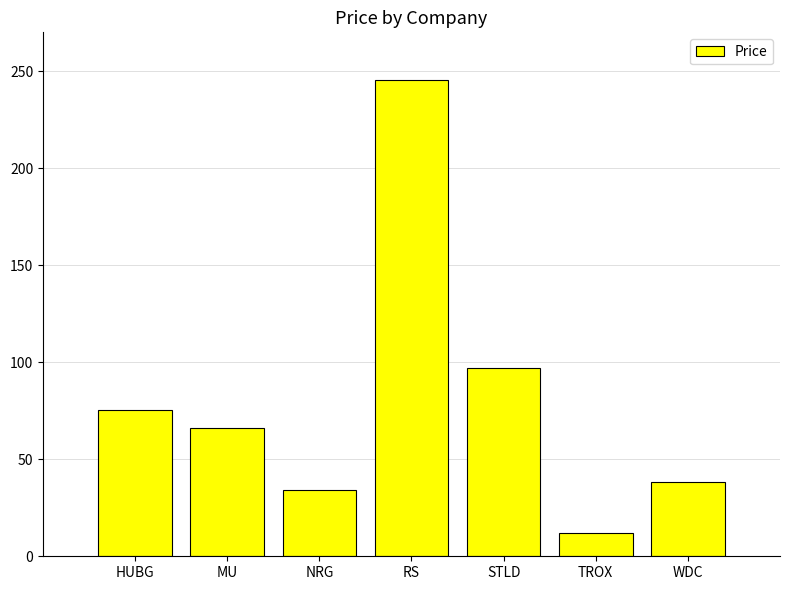

Count the number of data series in this chart.

1